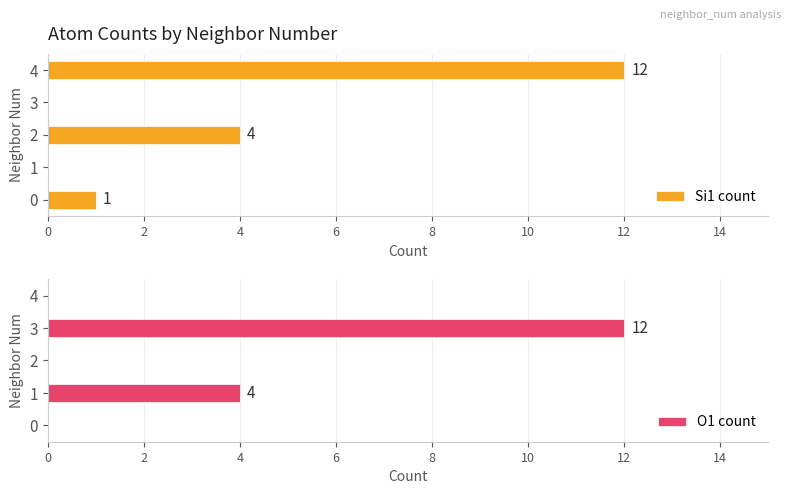

True or false: O1 count has a value of 0 at 4.

True